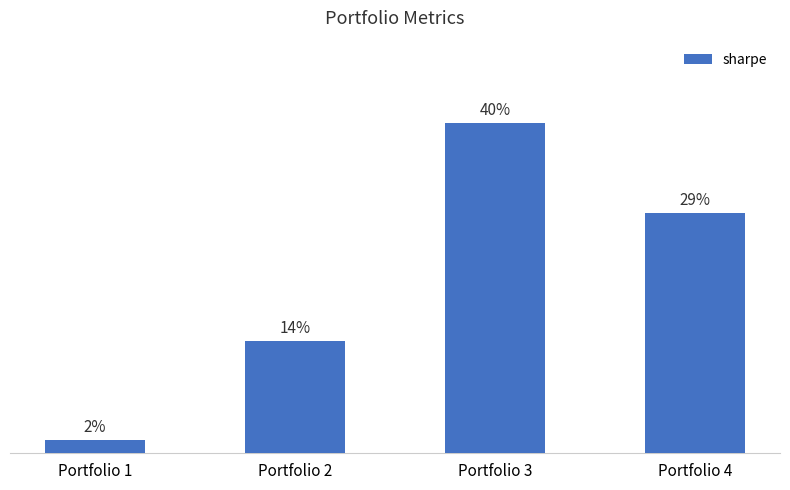

Is it true that the value at Portfolio 2 is 0.2?

False